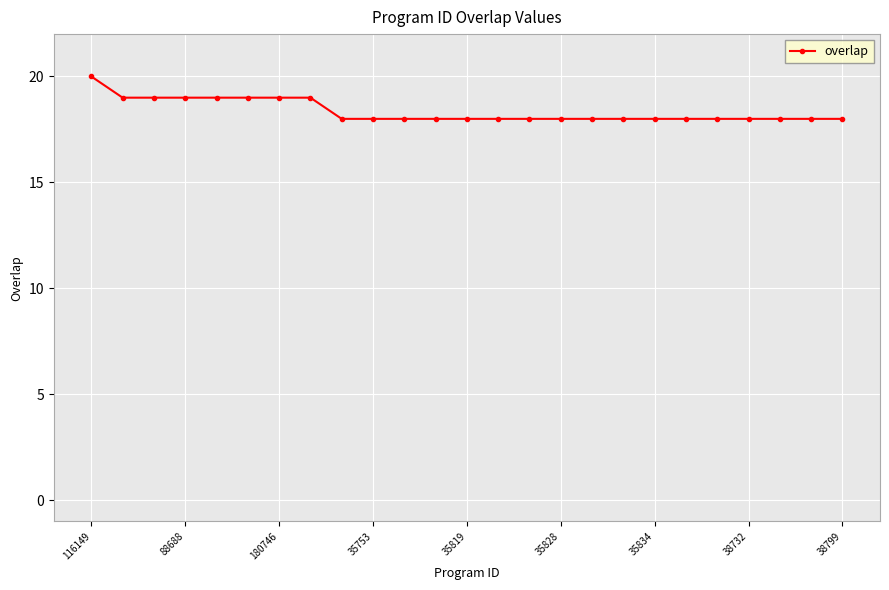

What is the sum of all values?

459